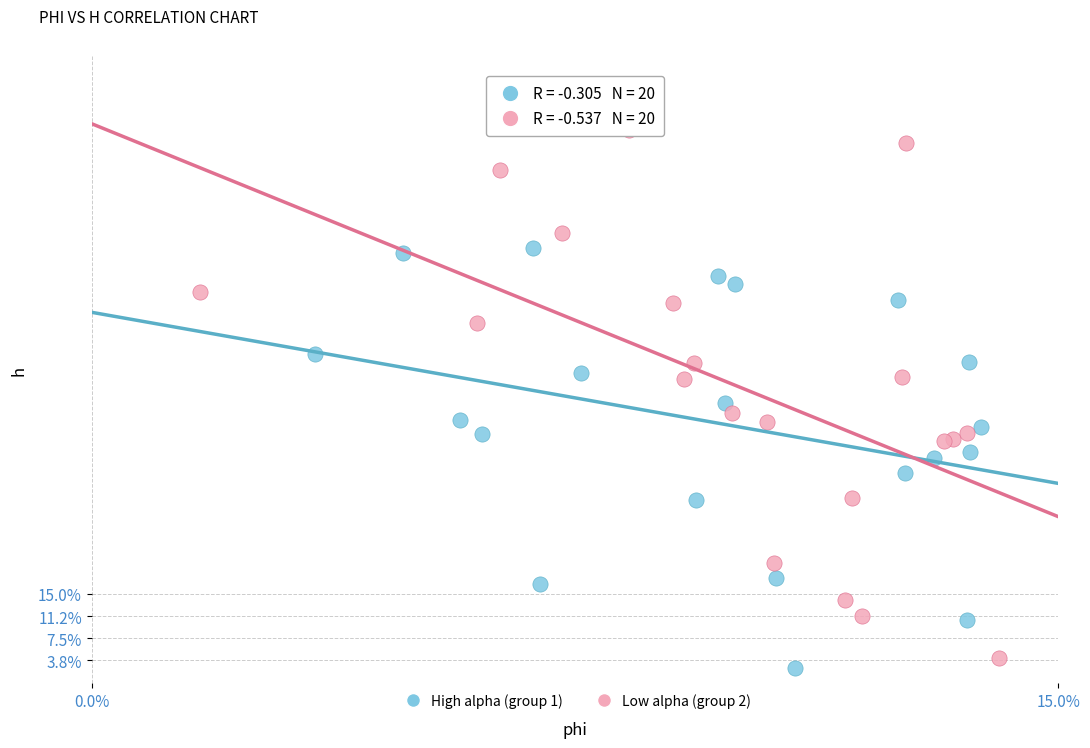

What are all the series names shown in the legend?

High alpha (group 1), Low alpha (group 2)